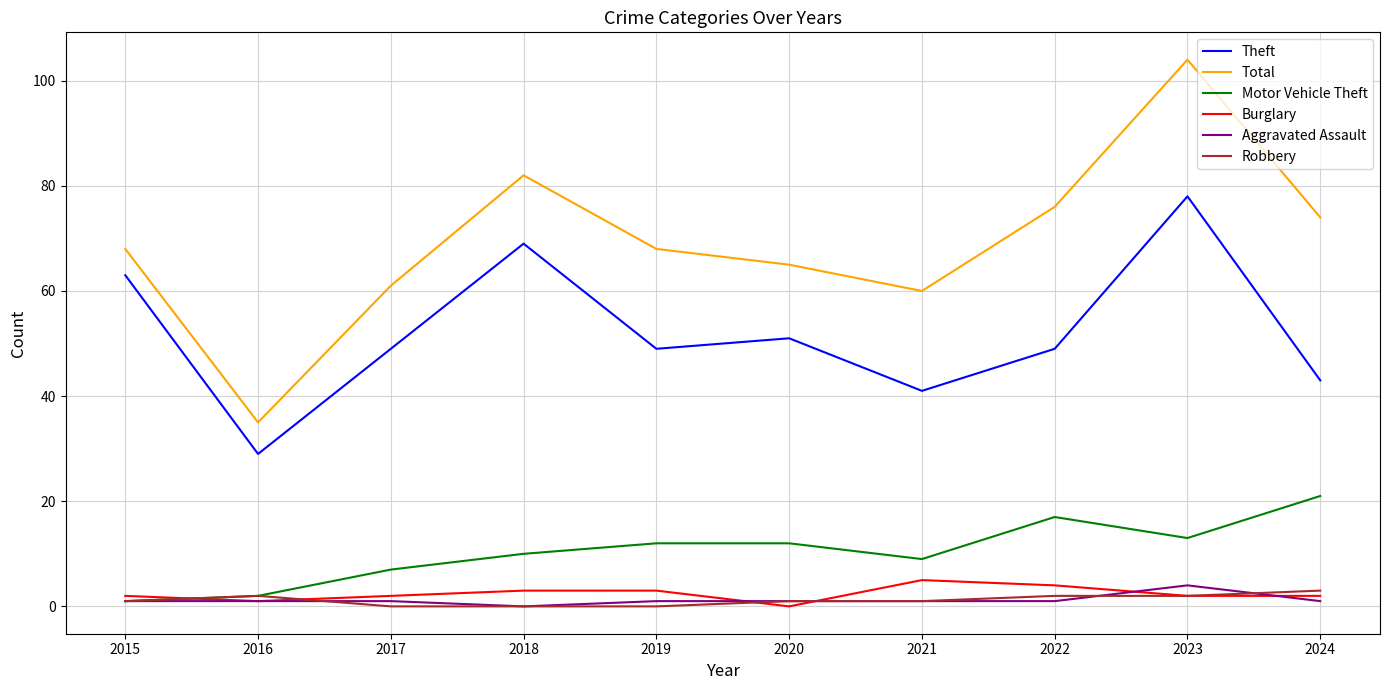

Reading left to right, extract all data points from this chart.

Theft: 63	29	49	69	49	51	41	49	78	43
Total: 68	35	61	82	68	65	60	76	104	74
Motor Vehicle Theft: 1	2	7	10	12	12	9	17	13	21
Burglary: 2	1	2	3	3	0	5	4	2	2
Aggravated Assault: 1	1	1	0	1	1	1	1	4	1
Robbery: 1	2	0	0	0	1	1	2	2	3